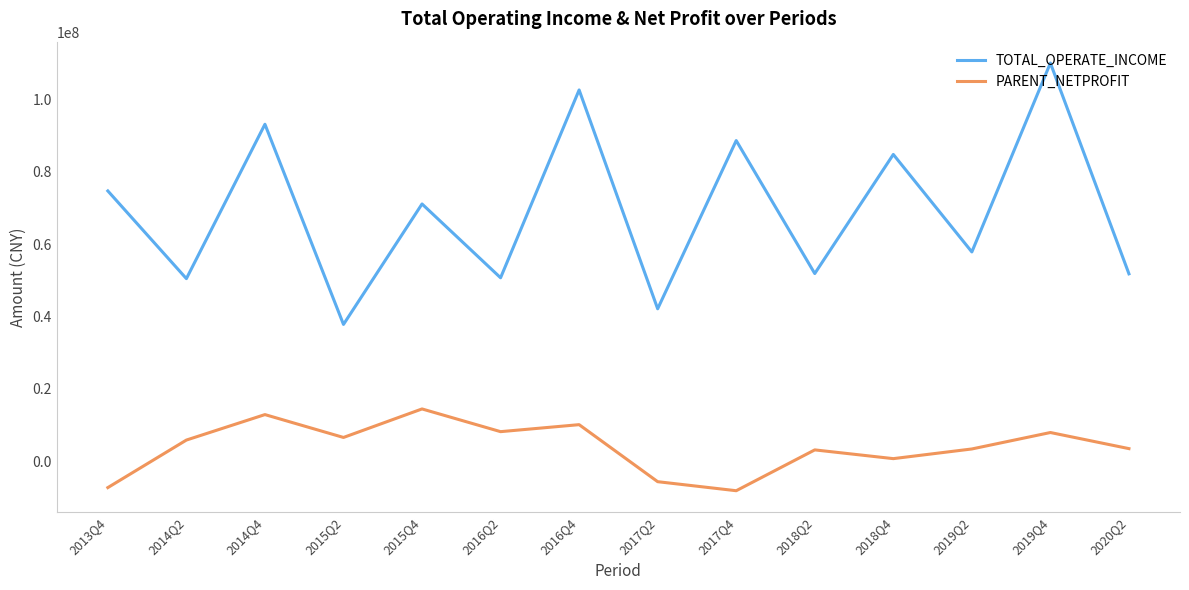

At which label is TOTAL_OPERATE_INCOME closest to 73967902?

2013Q4